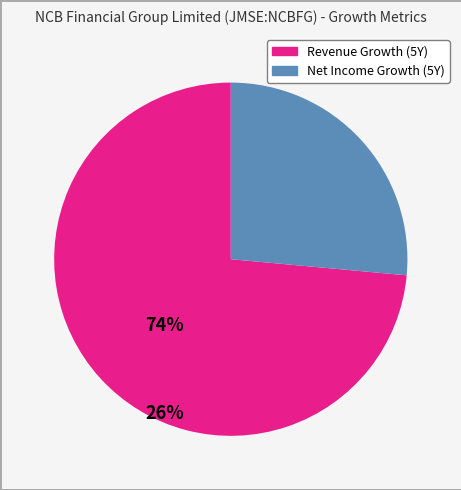

How many slices are in this pie chart?

2